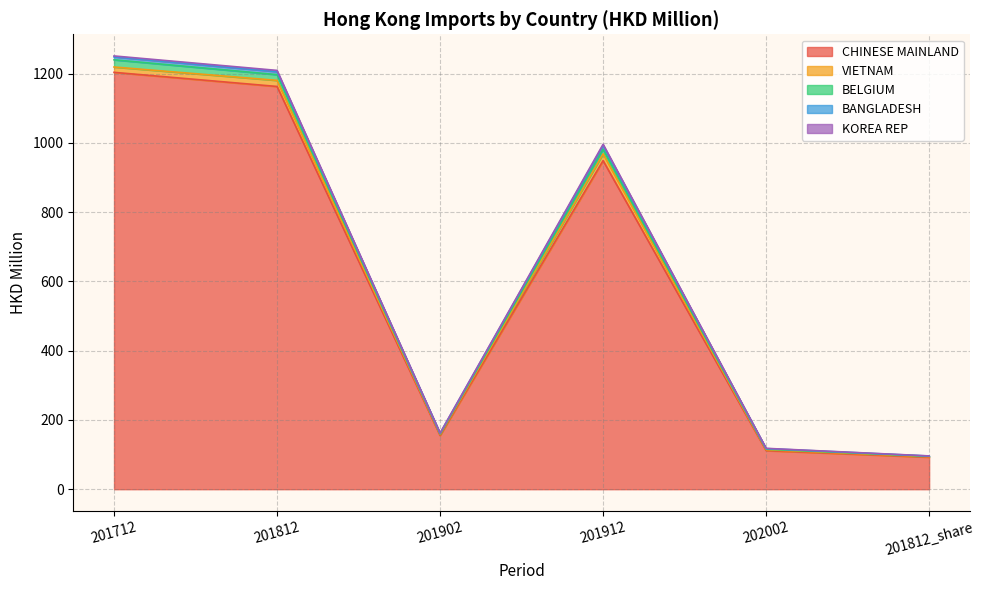

What is the label of the 4th point from the left?

201912